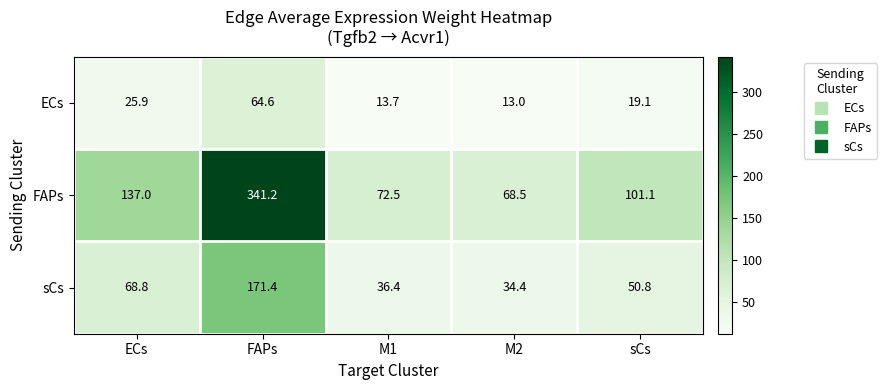

Which series has the widest spread of values?

FAPs